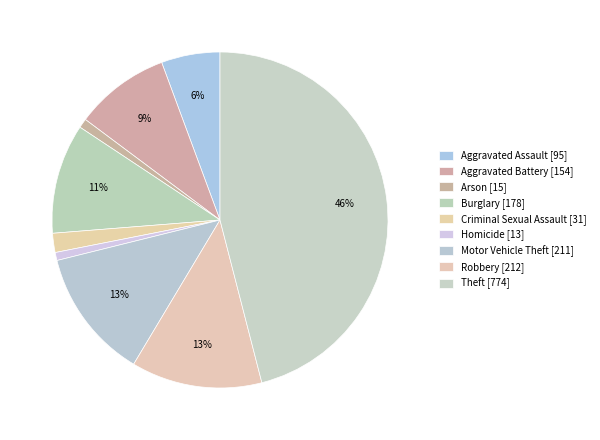

To the nearest percent, what is the average slice percentage?

11%